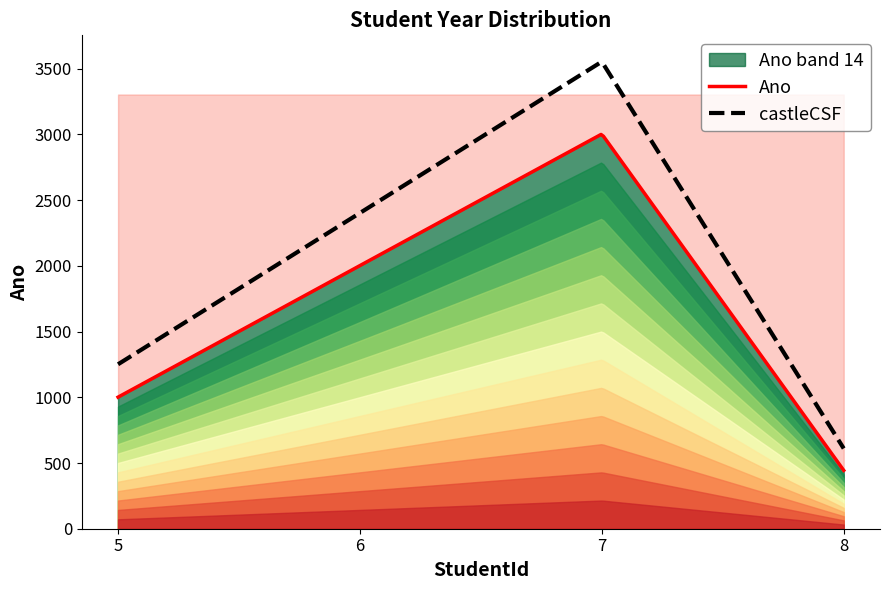

What is the difference between the maximum and minimum values?

2559